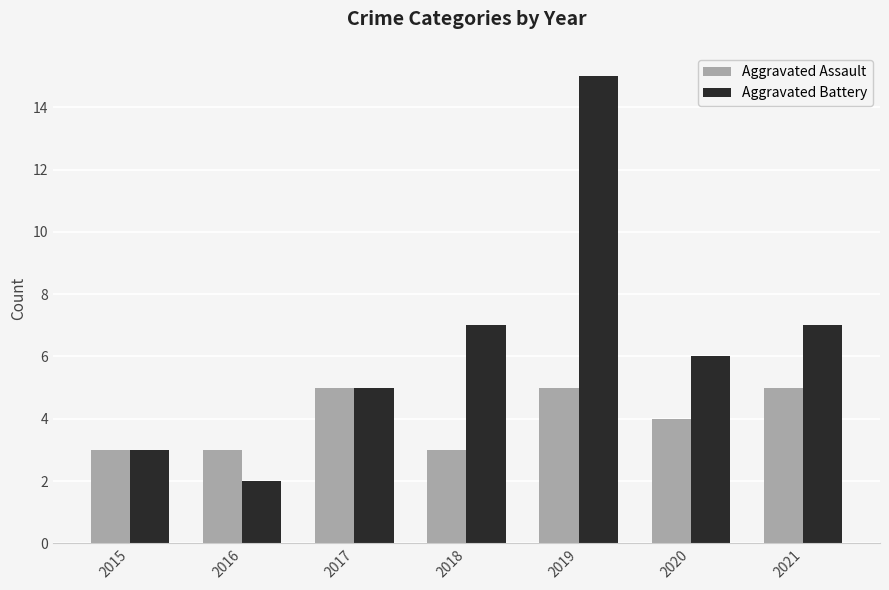

Which series has the largest range (max minus min)?

Aggravated Battery